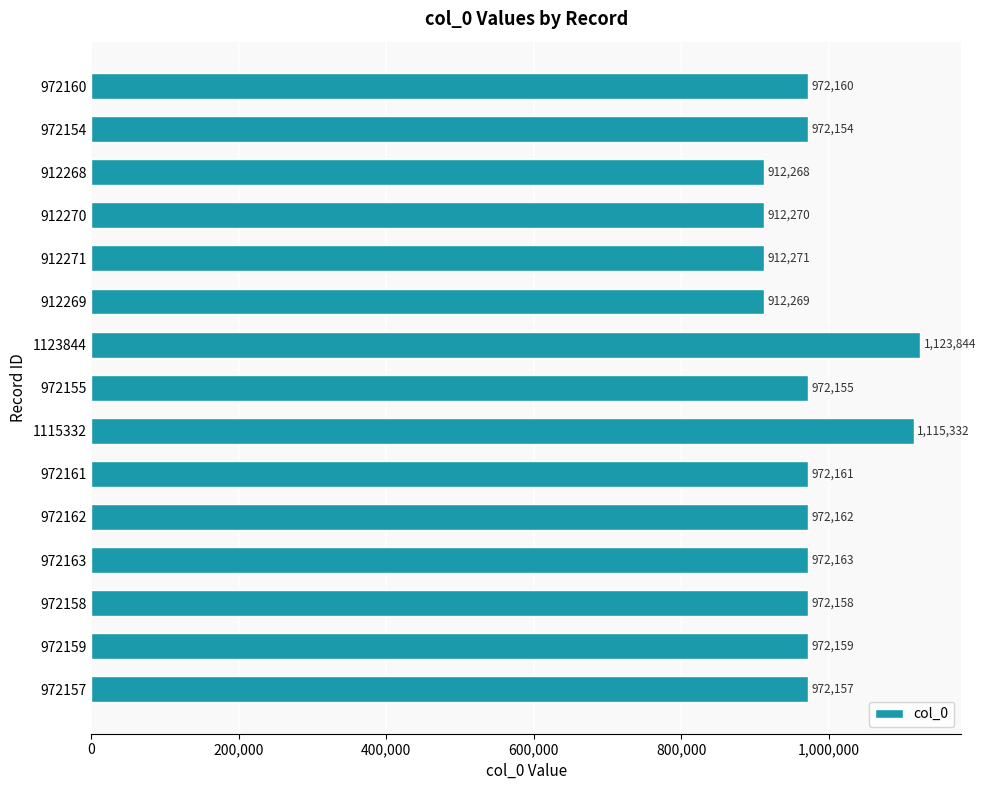

The value at 972162 is 1732999. True or false?

False